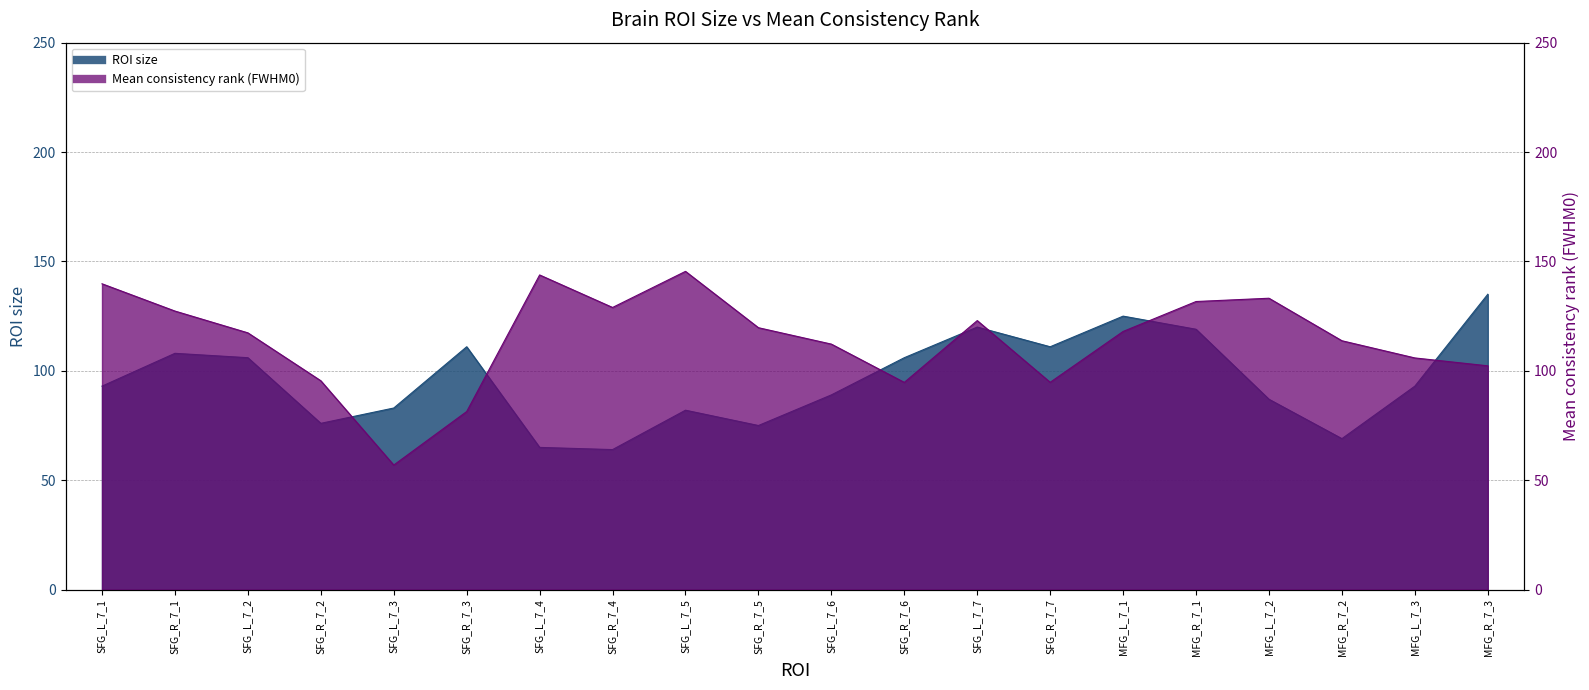

Reading left to right, extract all data points from this chart.

ROI size: SFG_L_7_1=93.0	SFG_R_7_1=108.0	SFG_L_7_2=106.0	SFG_R_7_2=76.0	SFG_L_7_3=83.0	SFG_R_7_3=111.0	SFG_L_7_4=65.0	SFG_R_7_4=64.0	SFG_L_7_5=82.0	SFG_R_7_5=75.0	SFG_L_7_6=89.0	SFG_R_7_6=106.0	SFG_L_7_7=120.0	SFG_R_7_7=111.0	MFG_L_7_1=125.0	MFG_R_7_1=119.0	MFG_L_7_2=87.0	MFG_R_7_2=69.0	MFG_L_7_3=93.0	MFG_R_7_3=135.0
Mean consistency rank (FWHM0): SFG_L_7_1=139.8	SFG_R_7_1=127.3	SFG_L_7_2=117.4	SFG_R_7_2=95.5	SFG_L_7_3=56.9	SFG_R_7_3=81.4	SFG_L_7_4=143.8	SFG_R_7_4=129.0	SFG_L_7_5=145.5	SFG_R_7_5=119.7	SFG_L_7_6=112.2	SFG_R_7_6=94.7	SFG_L_7_7=123.0	SFG_R_7_7=94.8	MFG_L_7_1=118.0	MFG_R_7_1=131.7	MFG_L_7_2=133.2	MFG_R_7_2=113.8	MFG_L_7_3=105.9	MFG_R_7_3=102.3